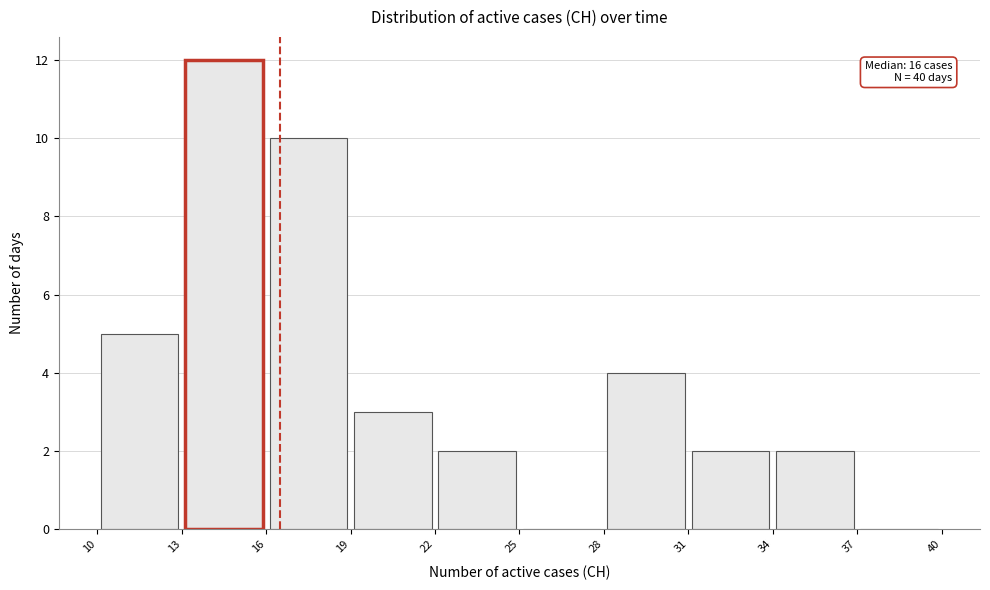

Which range on the x-axis has the tallest bar?

13 to 16